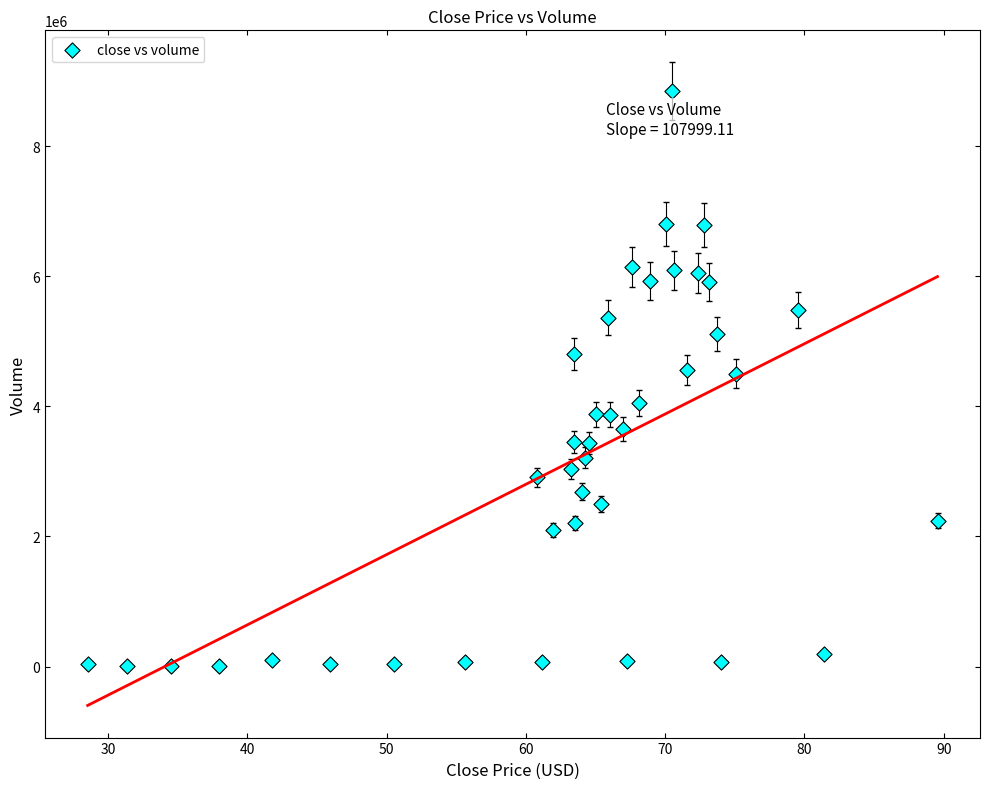

What is the range of Y values (max minus min)?

8835712